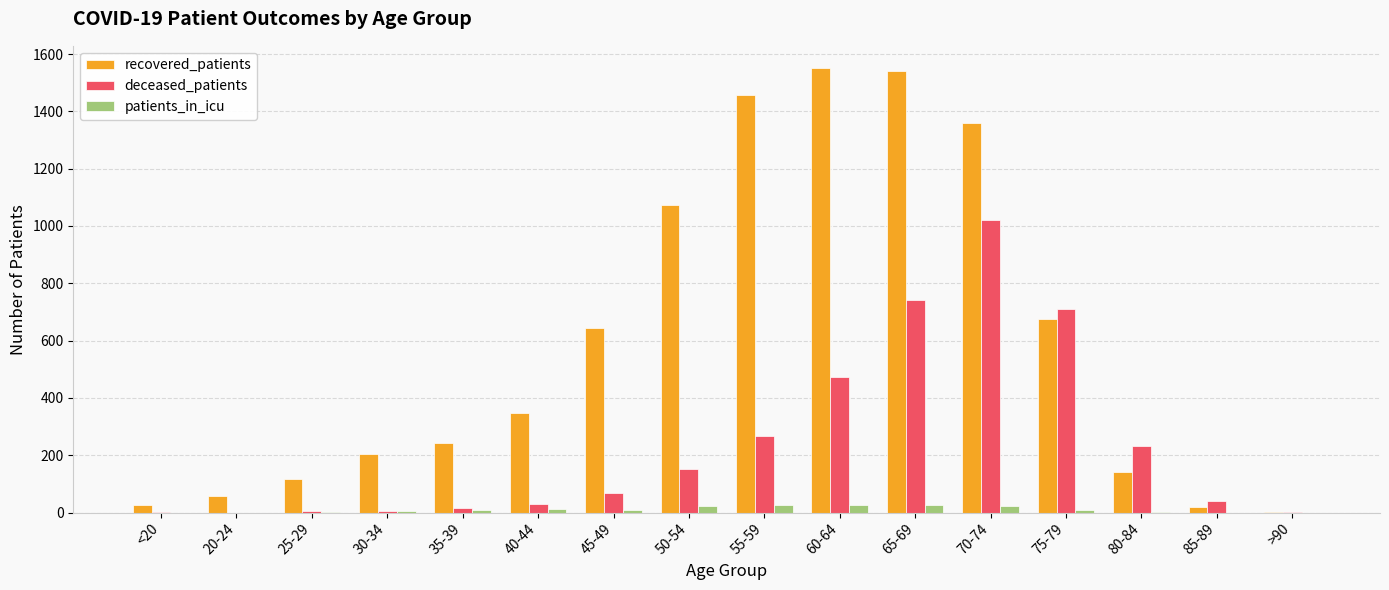

Where is recovered_patients nearest to the value 777?

75-79